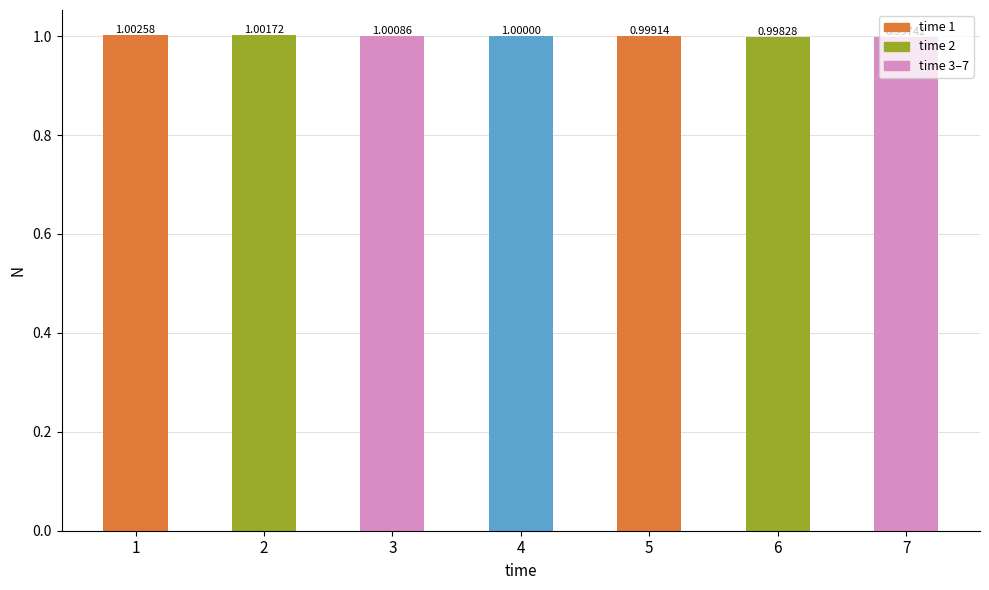

What is the greatest value displayed?

1.0